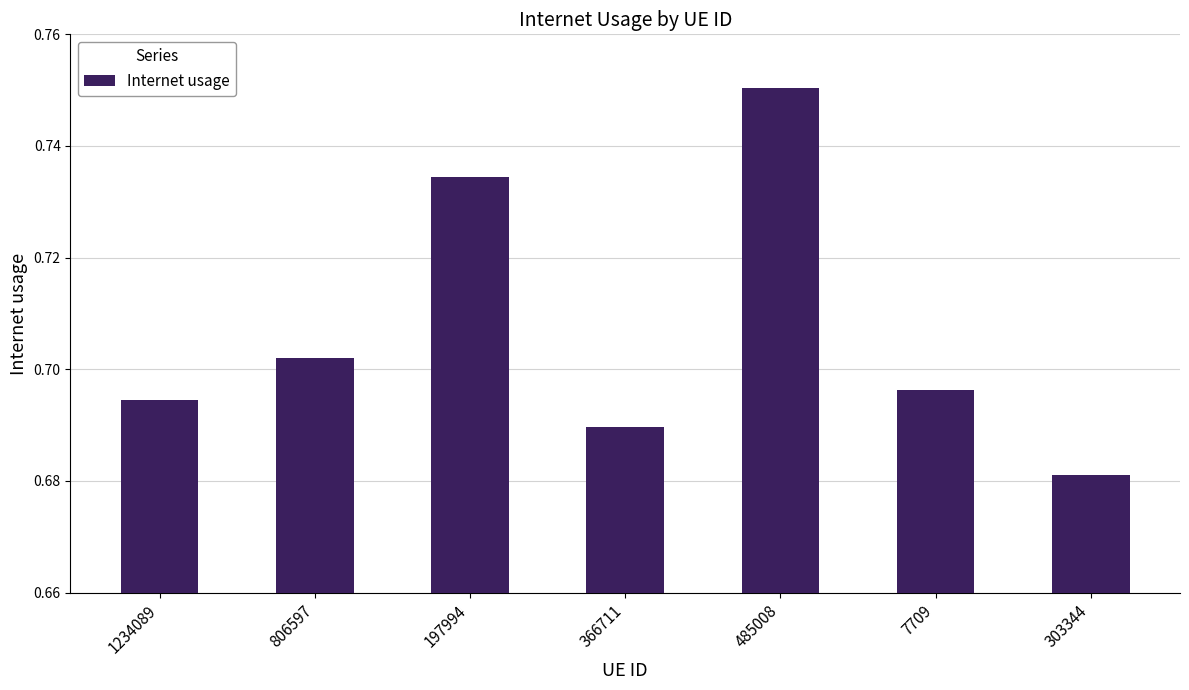

List the labels in order of value, largest first.

485008, 197994, 806597, 7709, 1234089, 366711, 303344